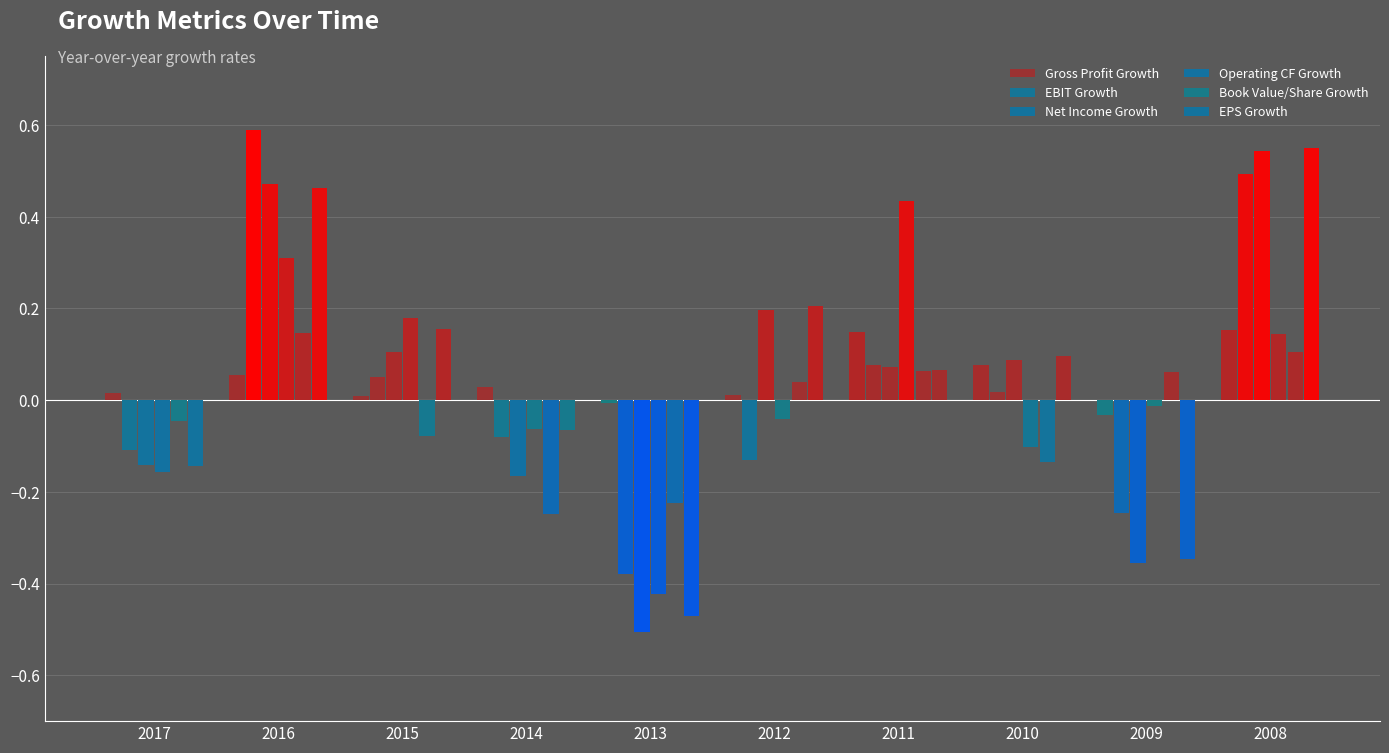

Between 2012 and 2011, which series saw the biggest shift?

Operating CF Growth